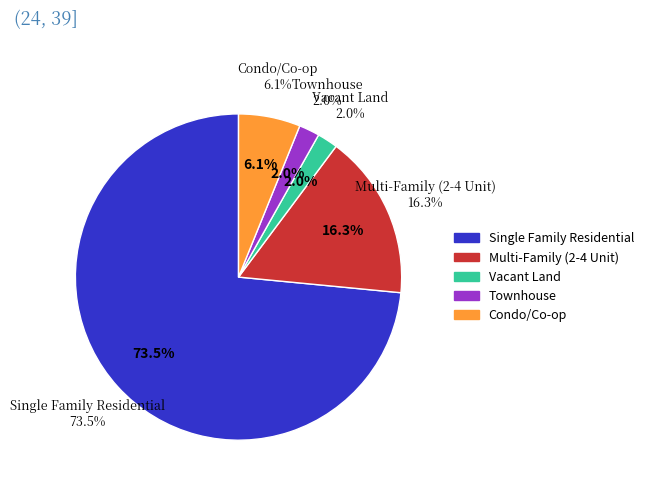

Is it true that Townhouse is 1% of the pie?

False